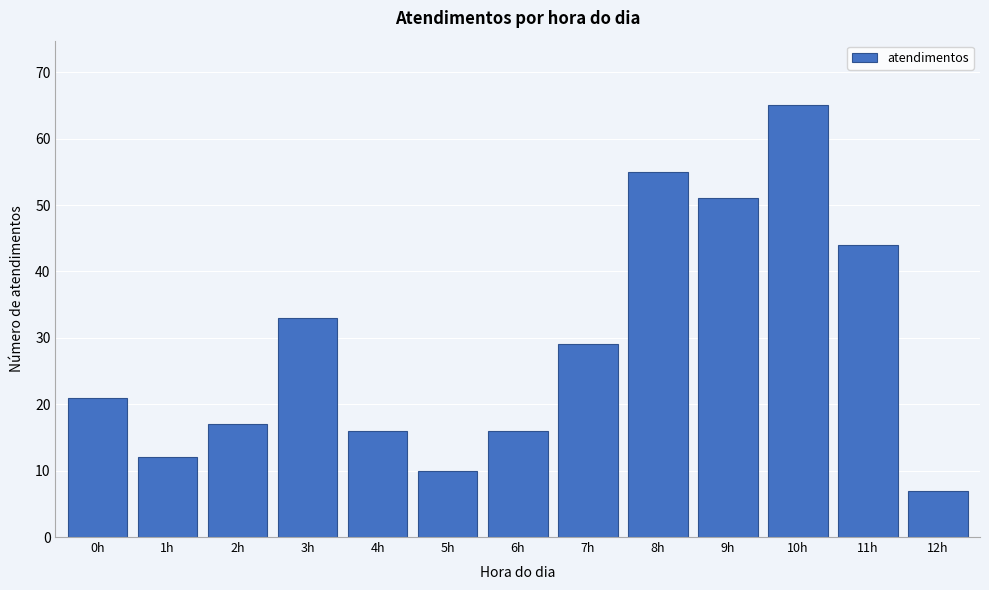

Reading left to right, what are all the values shown in this chart?

21	12	17	33	16	10	16	29	55	51	65	44	7